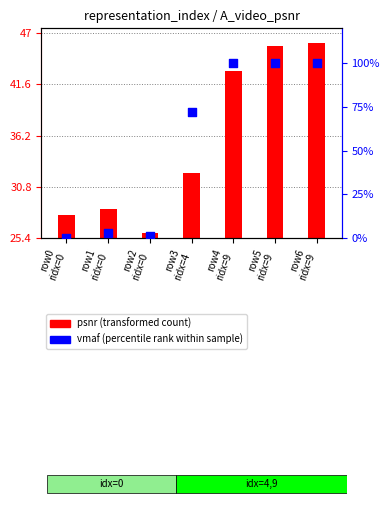

What is the change in value from row0
ridx=0 to row6
ridx=9?

+100